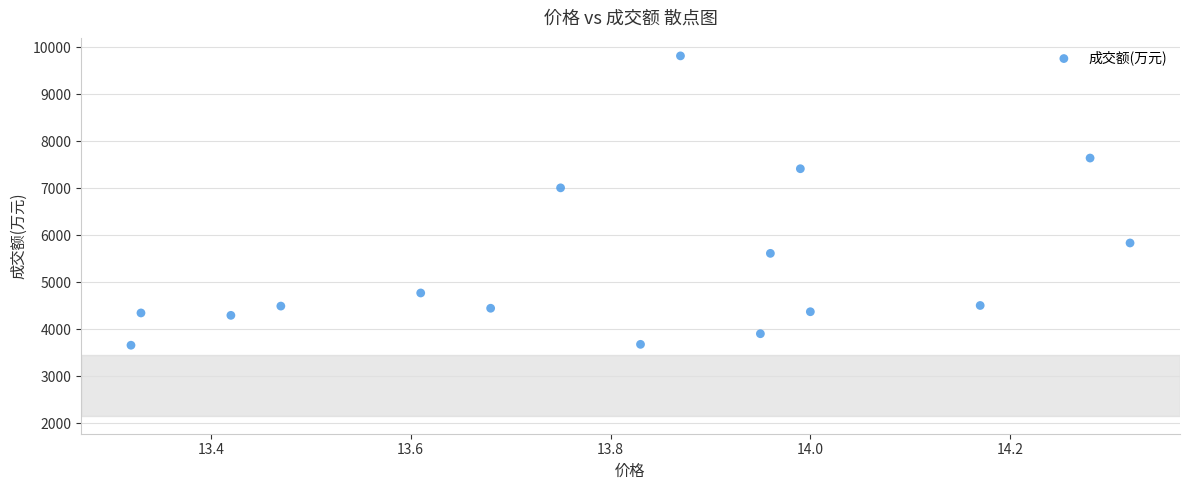

What is the range of Y values (max minus min)?

6157